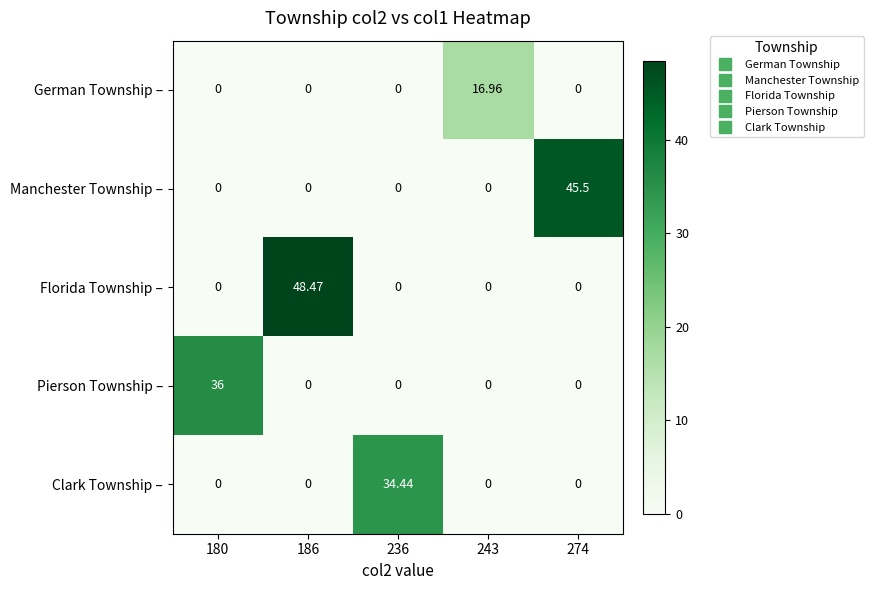

Between 180 and 274, which series saw the biggest shift?

Manchester Township –